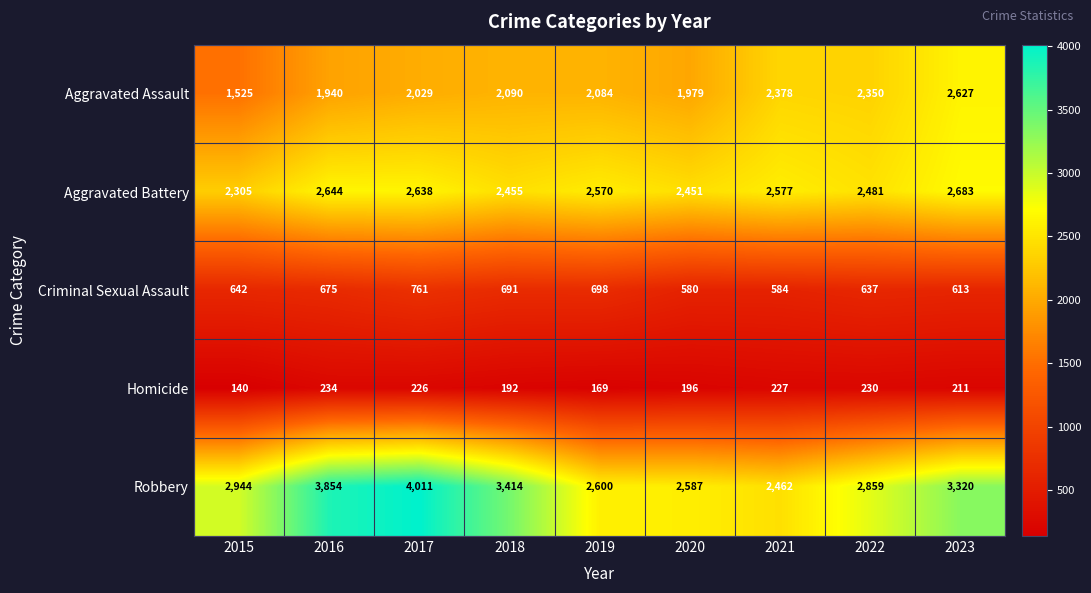

At which label does Homicide first exceed 211?

2016